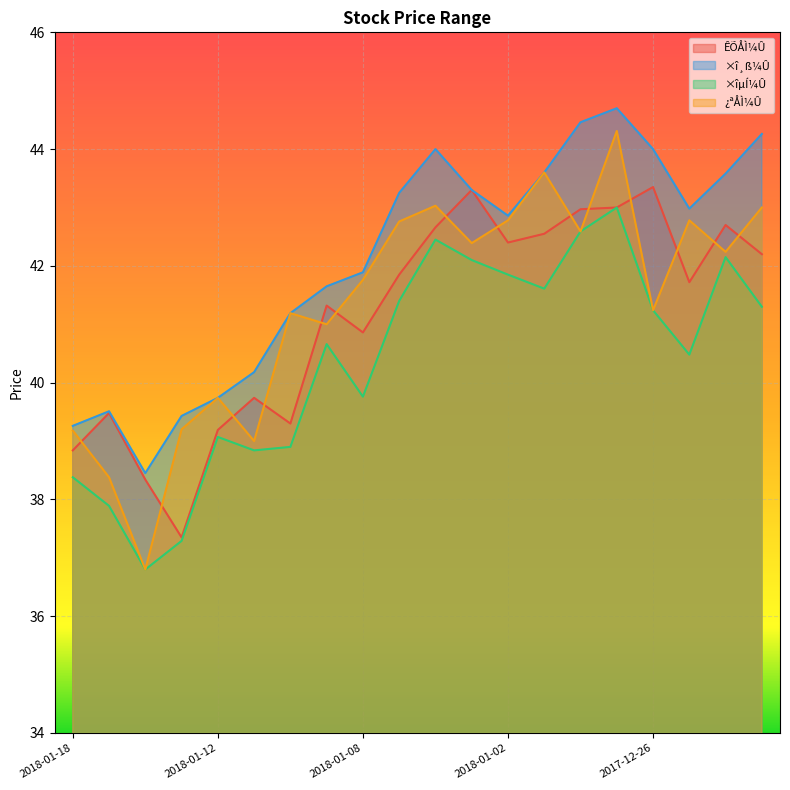

Is the value of ¿ªÅÌ¼Û at 2018-01-05 greater than the value of ÊÕÅÌ¼Û at 2018-01-15?

Yes